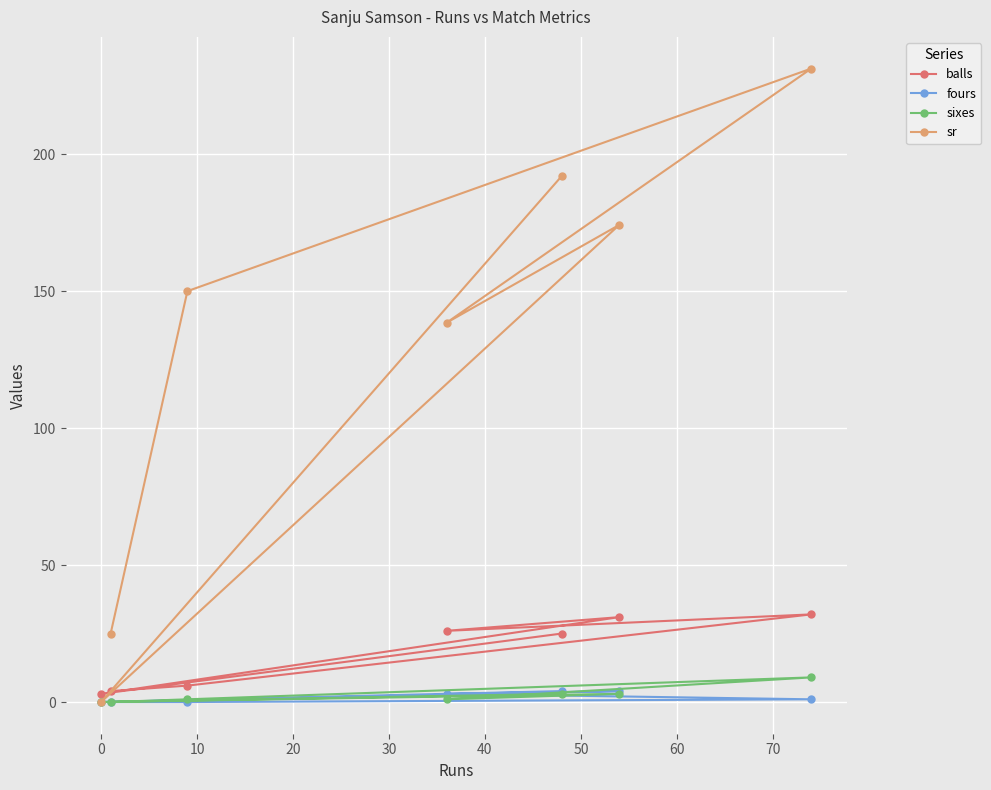

How many positive values does the sixes series have?

5